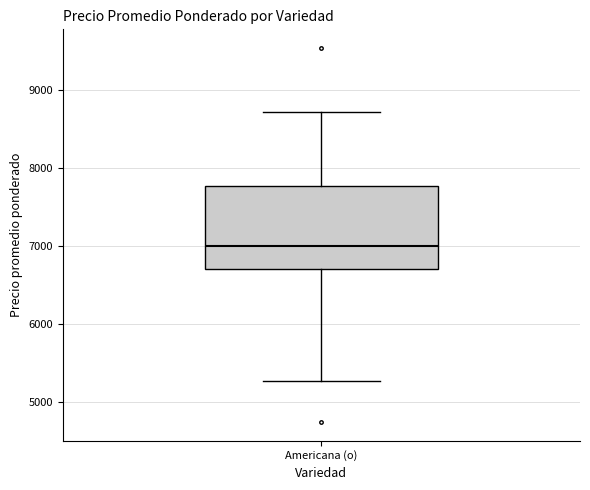

Transcribe this box plot: give where the median line is, the range the box spans, and where the two whiskers end, as read against the y-axis. The values are not printed on the chart, so give them approximately, as read against the axis.

median 7000, box 6700 to 7800, whiskers 5300 to 8700